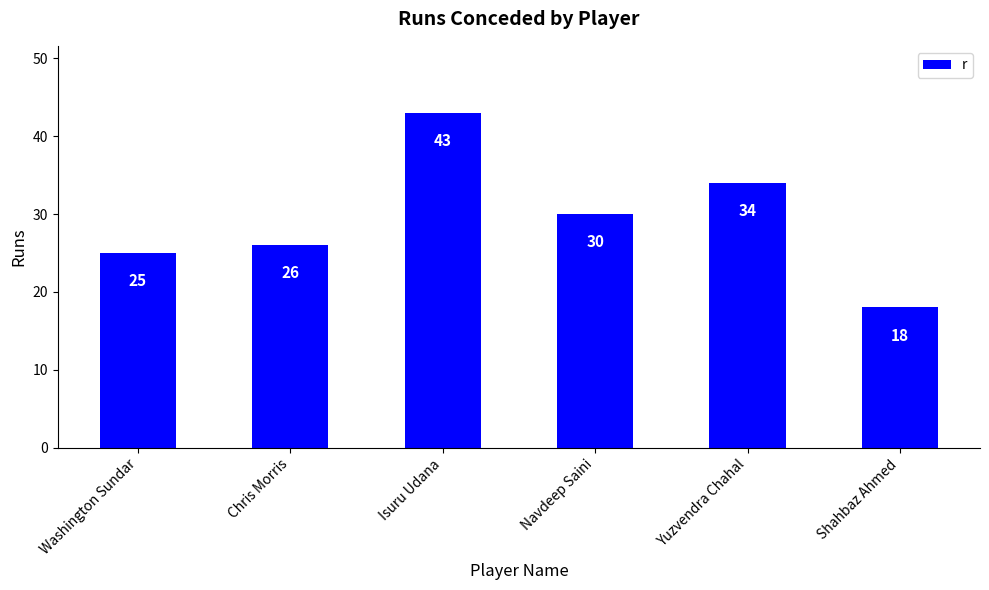

What is the sum of the values at Navdeep Saini and Shahbaz Ahmed?

48